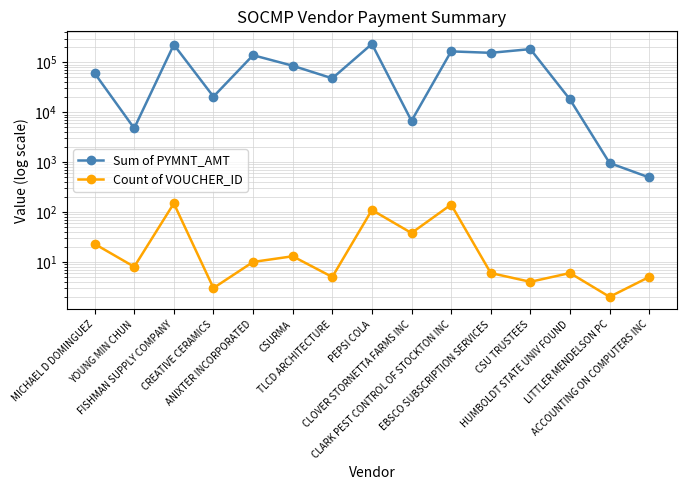

In Count of VOUCHER_ID, how many points are higher than both neighbors (excluding endpoints)?

5